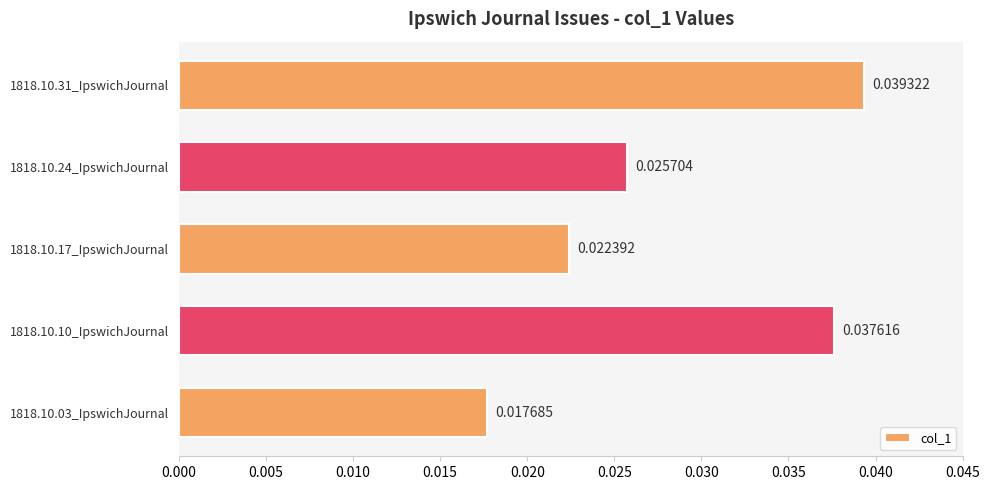

Between 1818.10.24_IpswichJournal and 1818.10.10_IpswichJournal, which is larger?

1818.10.10_IpswichJournal